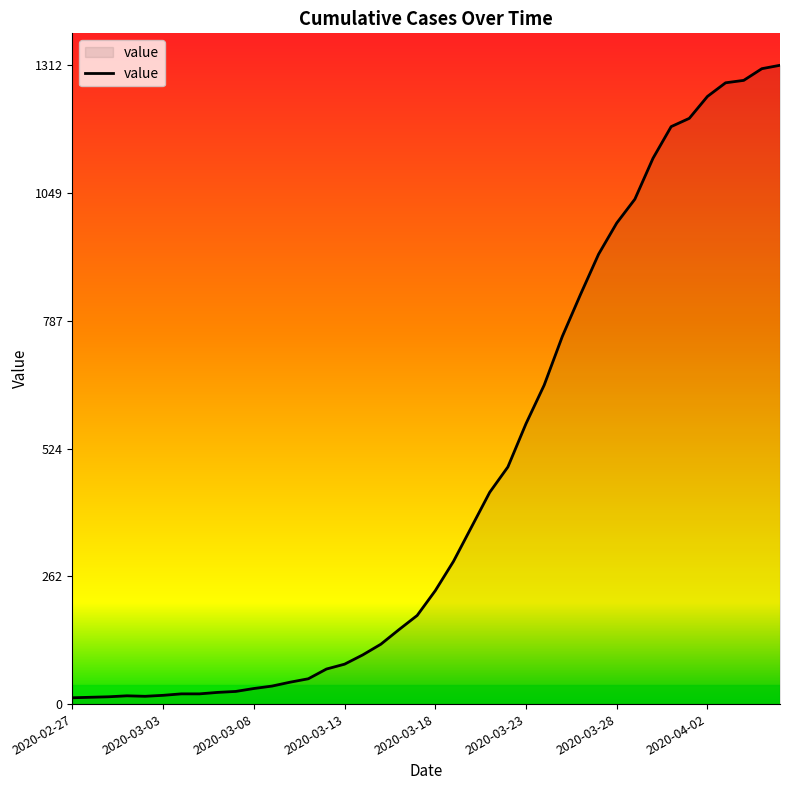

What is the greatest value displayed?

1312